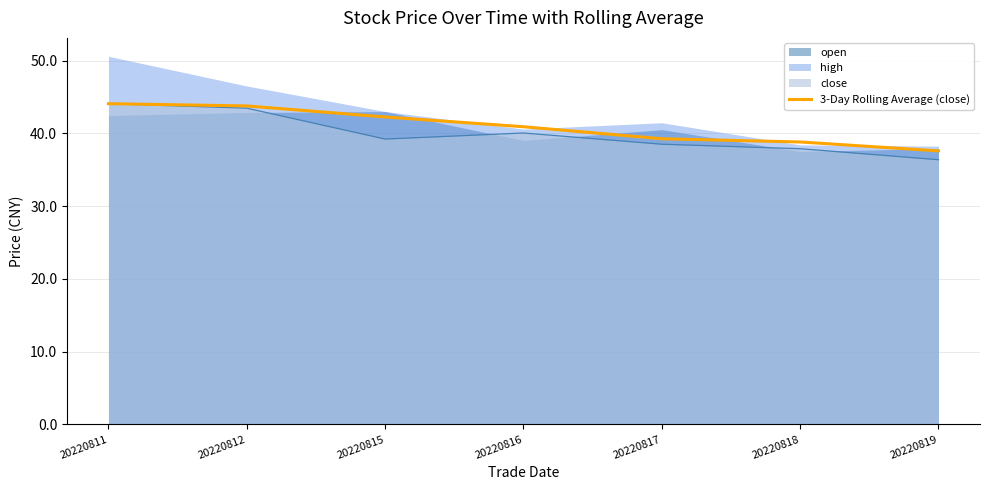

What is the greatest value displayed?

44.1